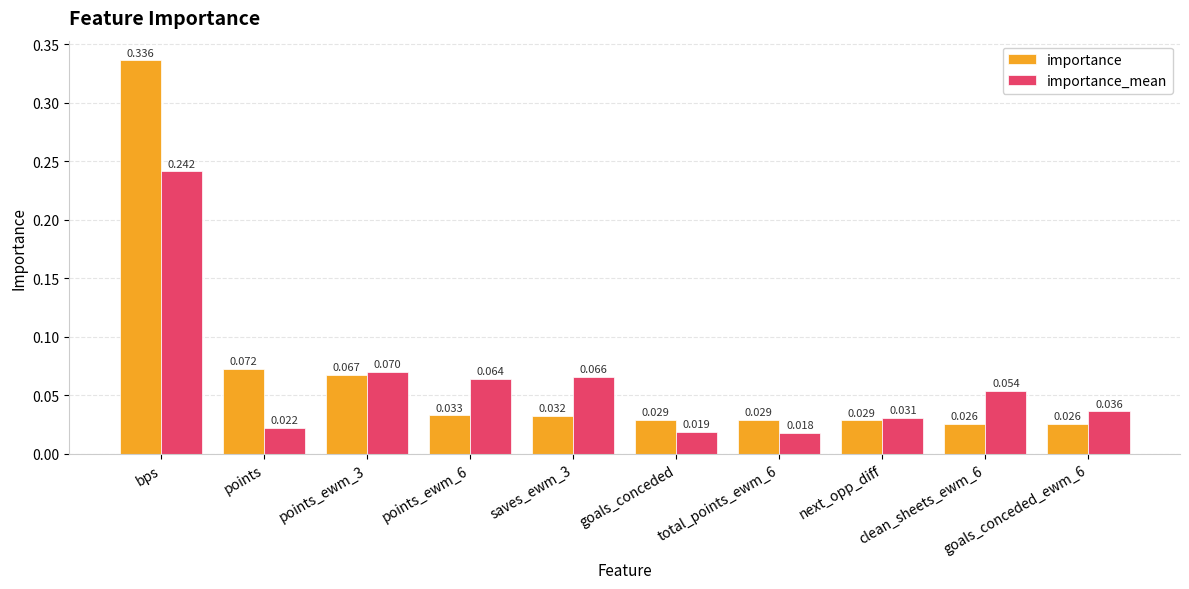

Where is importance_mean nearest to the value 0?

total_points_ewm_6